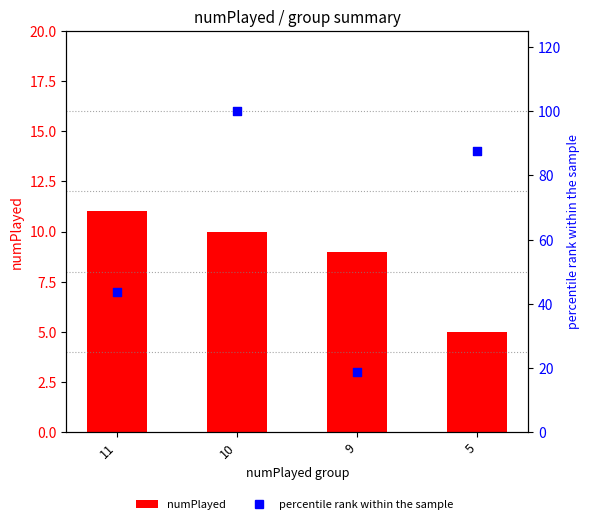

What is the total value across all series at 10?

110.0